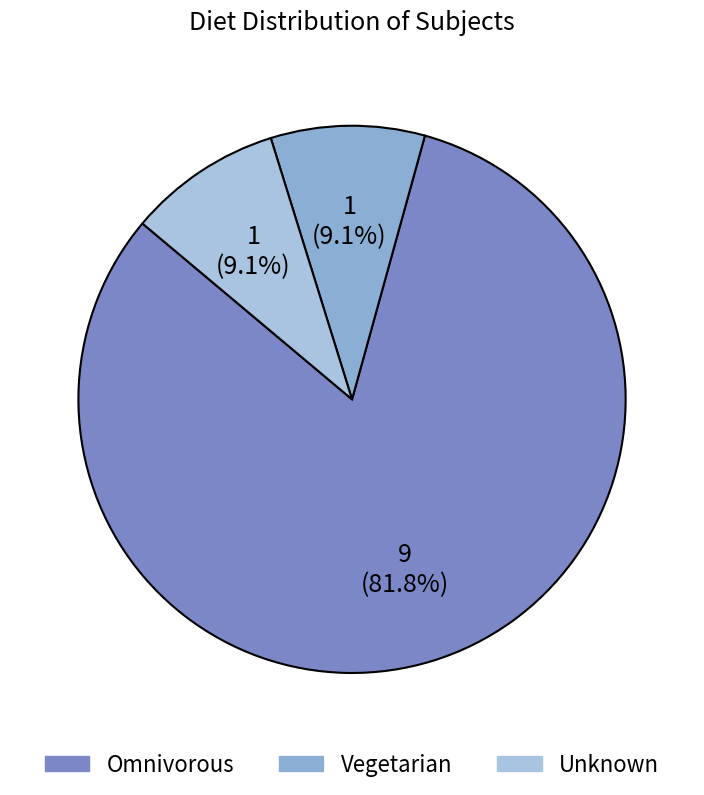

Rank the categories by value from highest to lowest.

Omnivorous, Vegetarian, Unknown